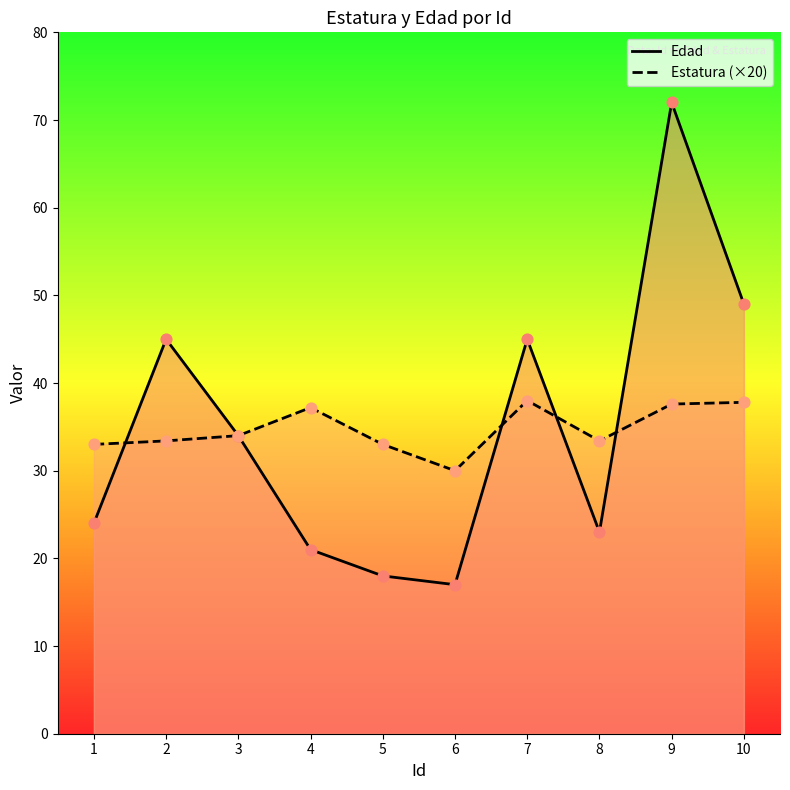

Which series has the largest Y range (max minus min)?

Edad